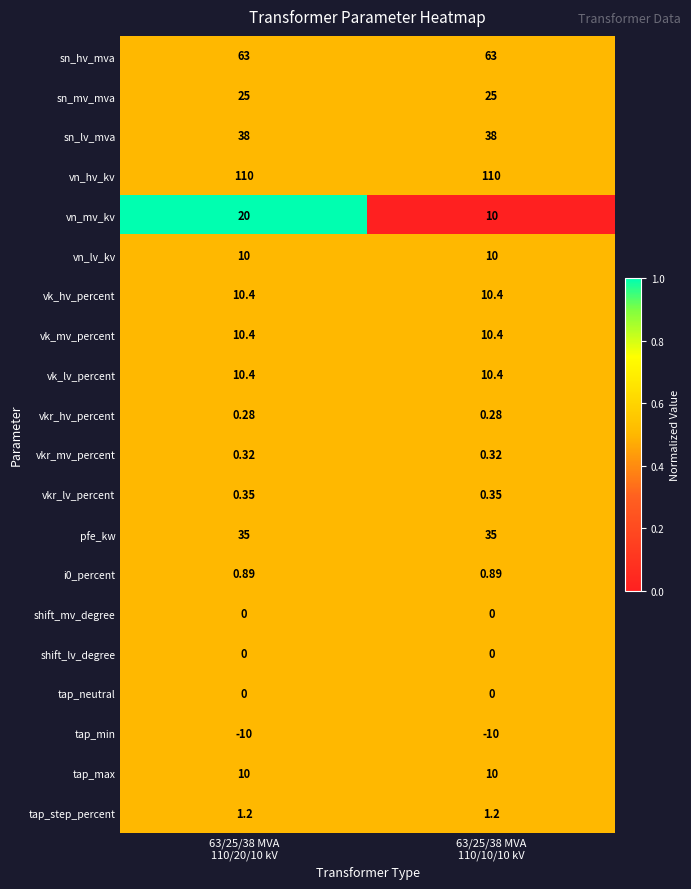

Which series has the largest total across all categories?

vn_hv_kv